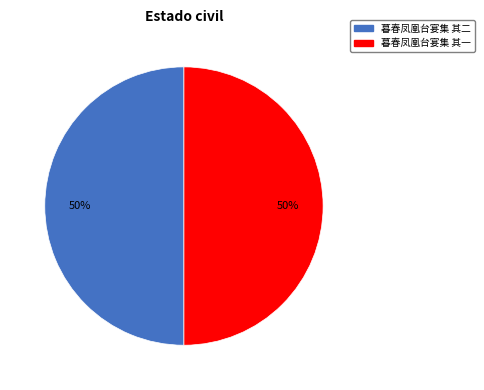

Do 暮春凤凰台宴集 其一 and 暮春凤凰台宴集 其二 together represent more than half of the pie?

Yes